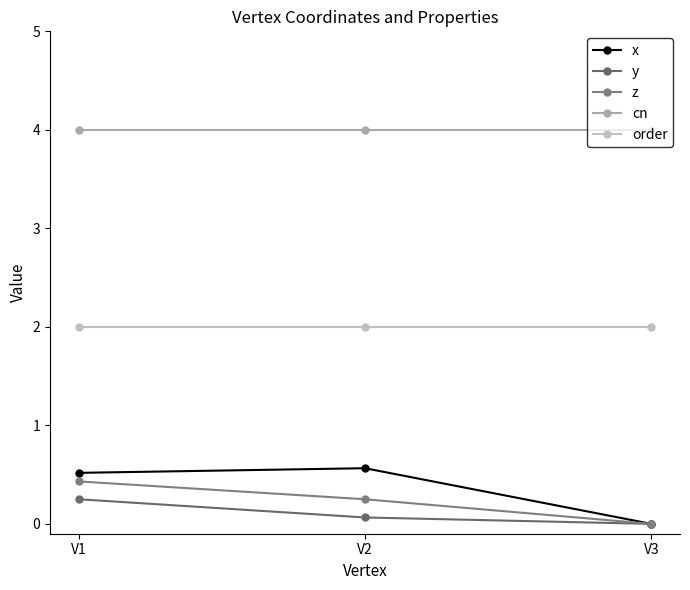

What is the spread (max minus min) of values at V3?

4.0